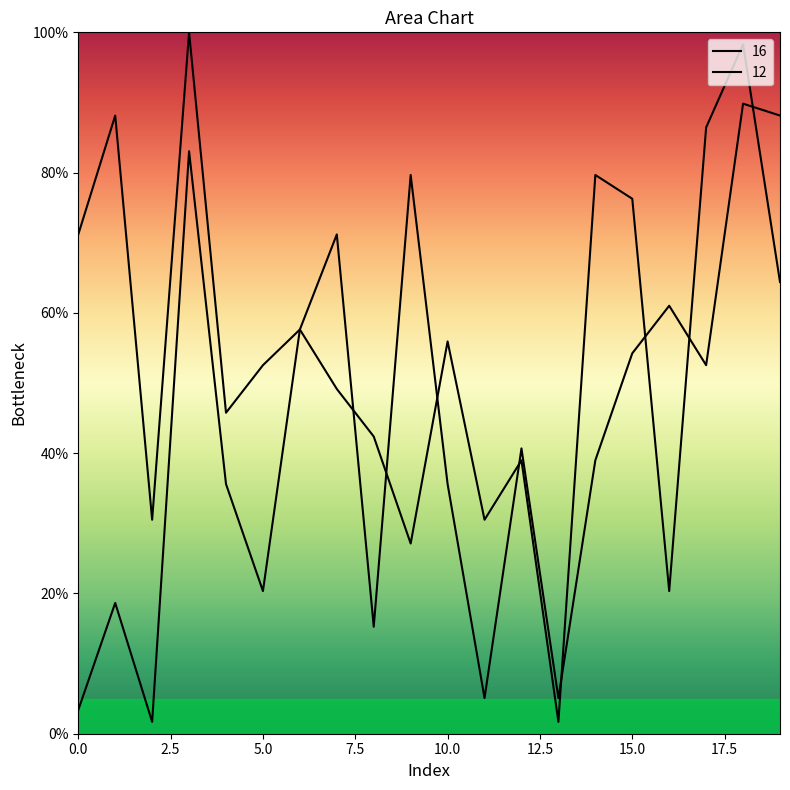

The value of 16 at 14 is 16.8. True or false?

False